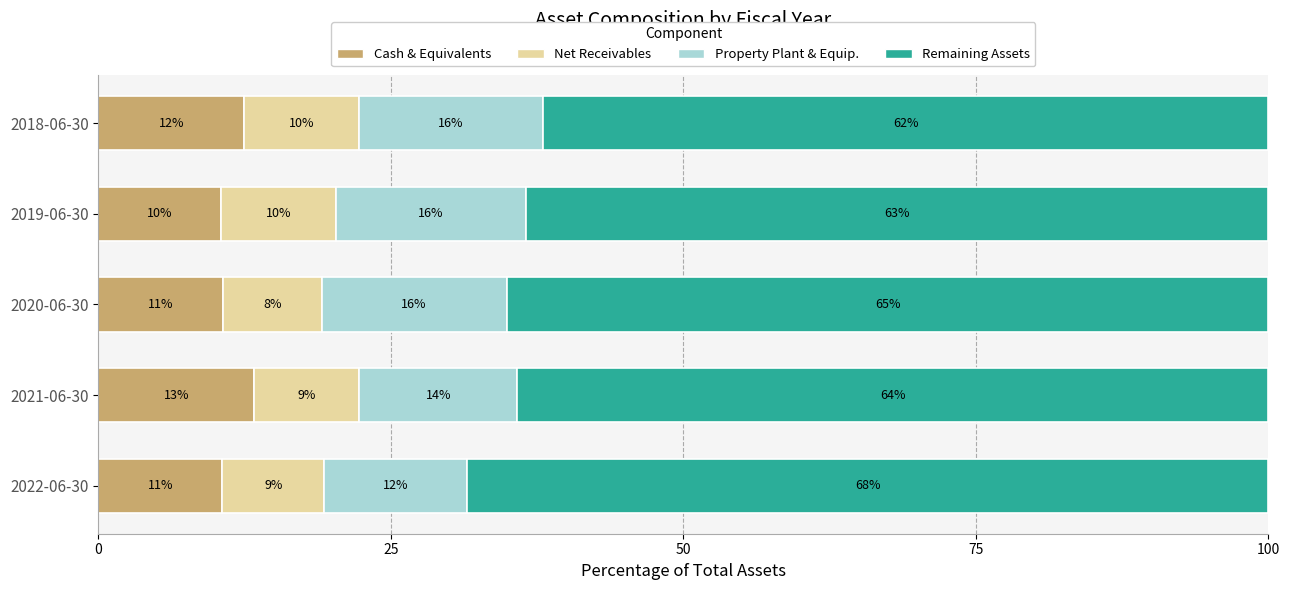

What is the difference between the second highest and second lowest values in the Cash & Equivalents series?

1.9